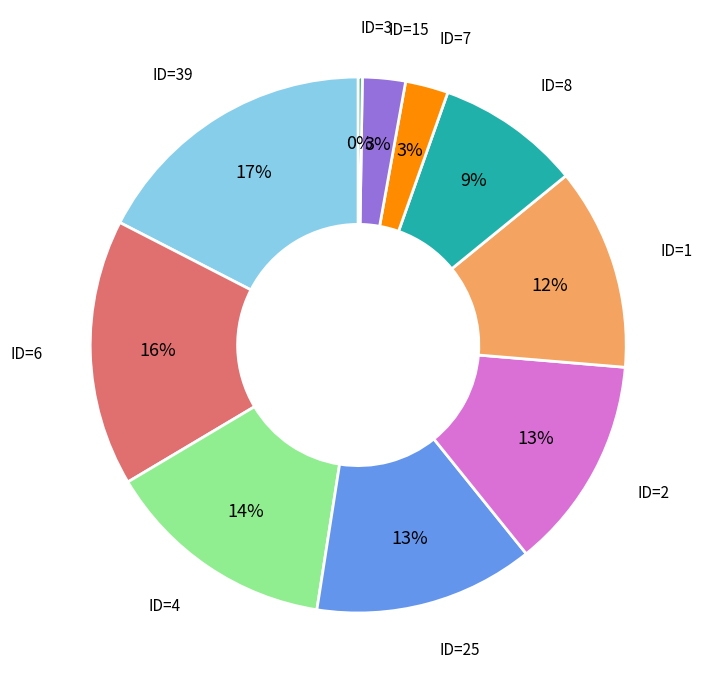

True or false: ID=8 accounts for 9% of the total.

True